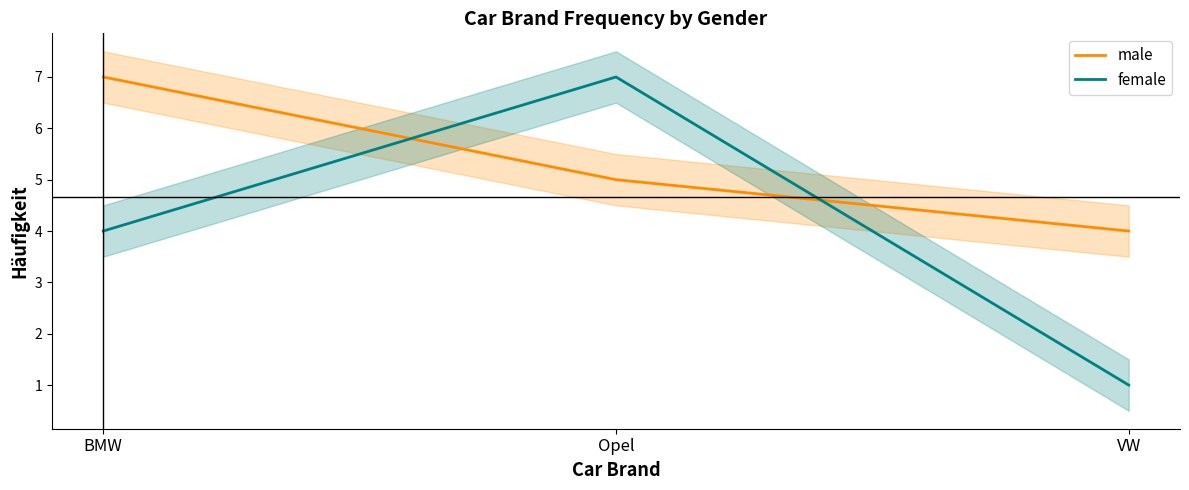

List the series in order of their overall mean, highest first.

male, female